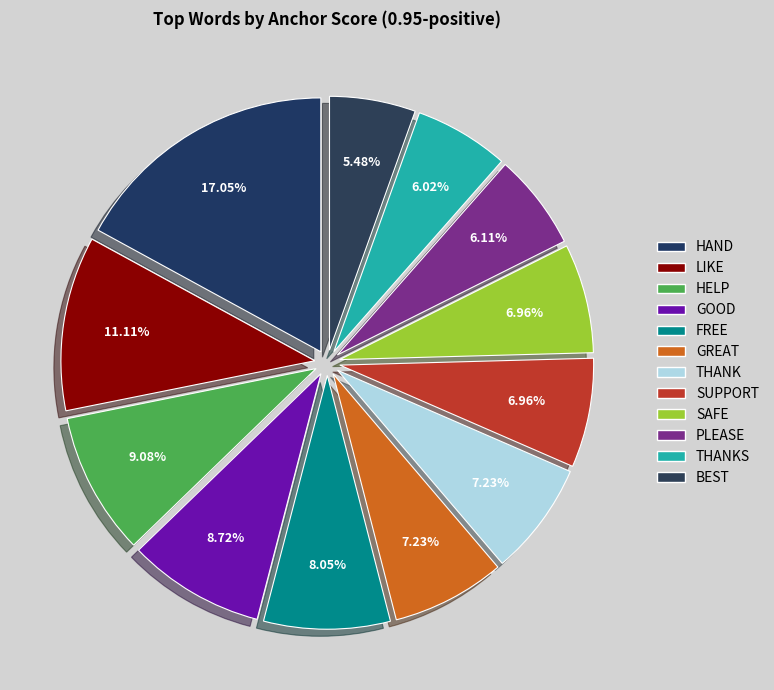

Which category has the biggest portion of the pie?

hand